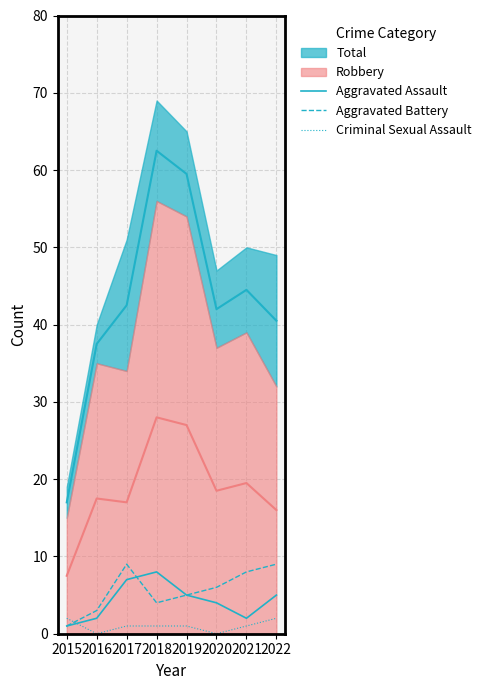

The Aggravated Assault series shows 12 at 2017. True or false?

False